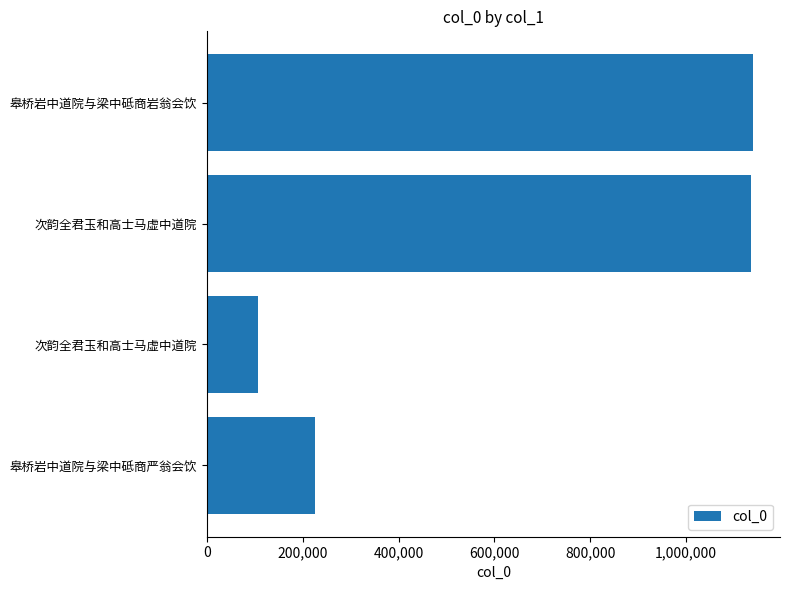

What is the minimum value shown in the chart?

105945